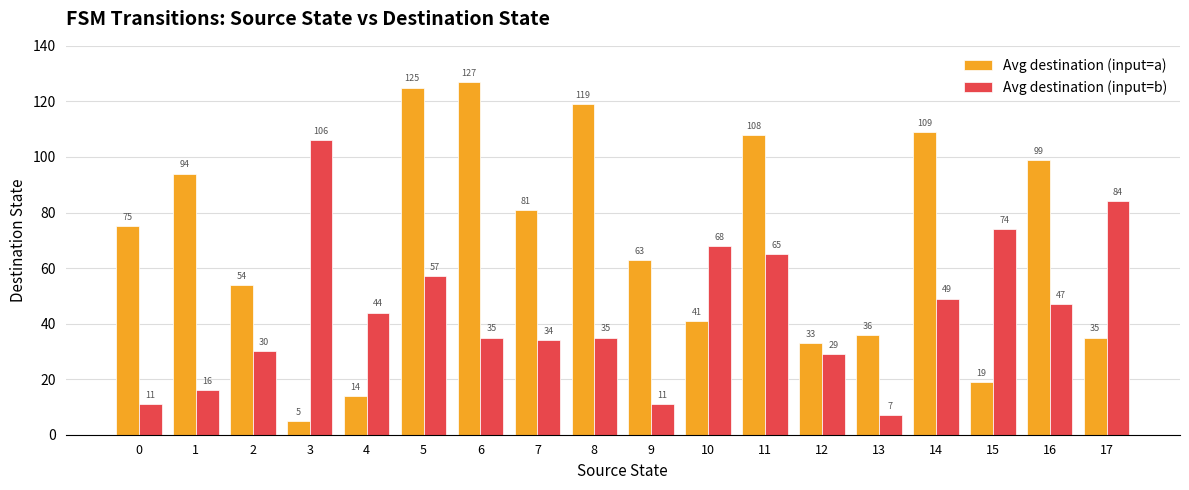

What is the sum of the Avg destination (input=b) values at 11 and 1?

81